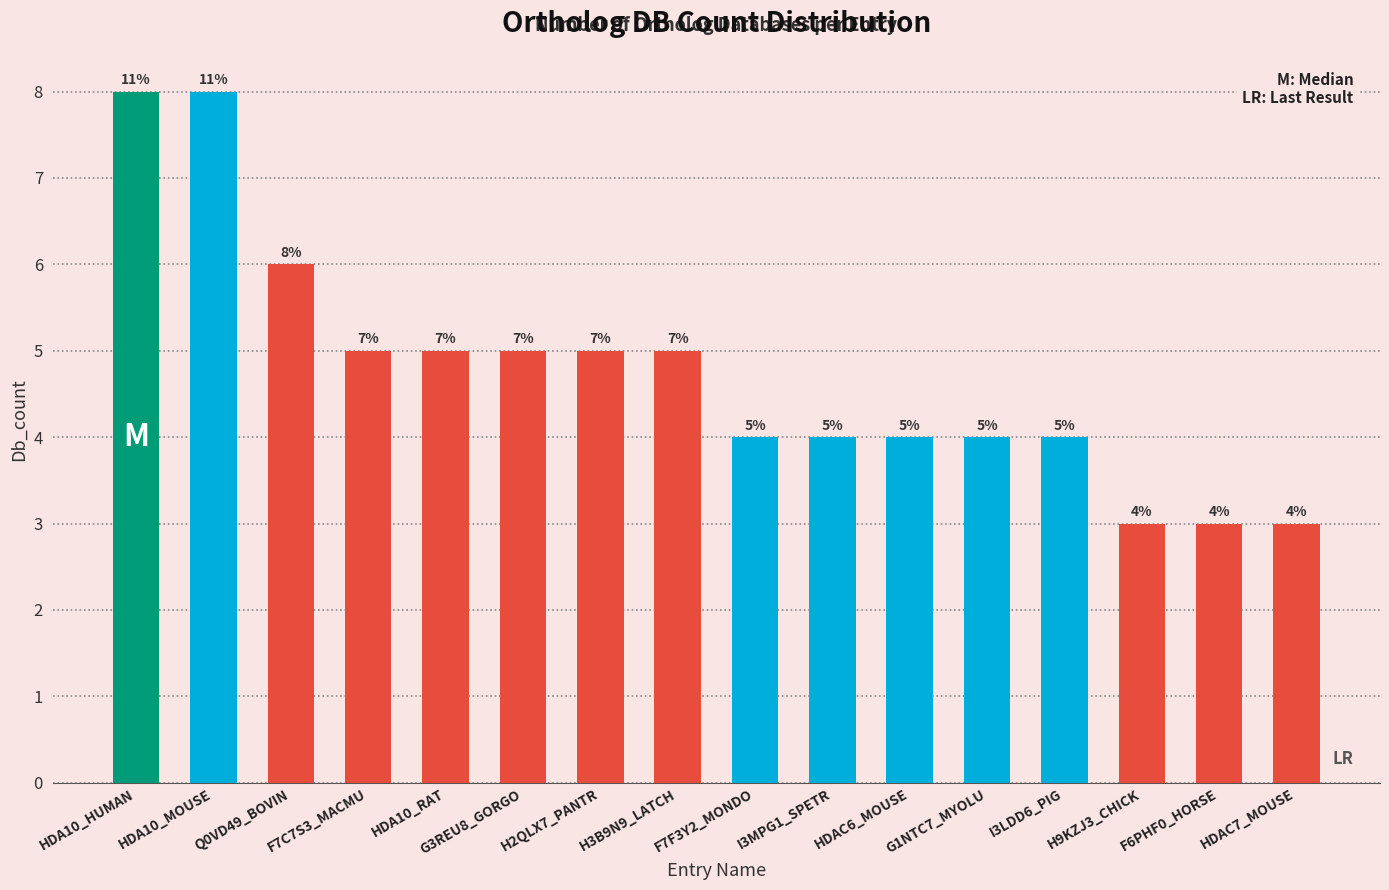

What is the minimum value shown in the chart?

3